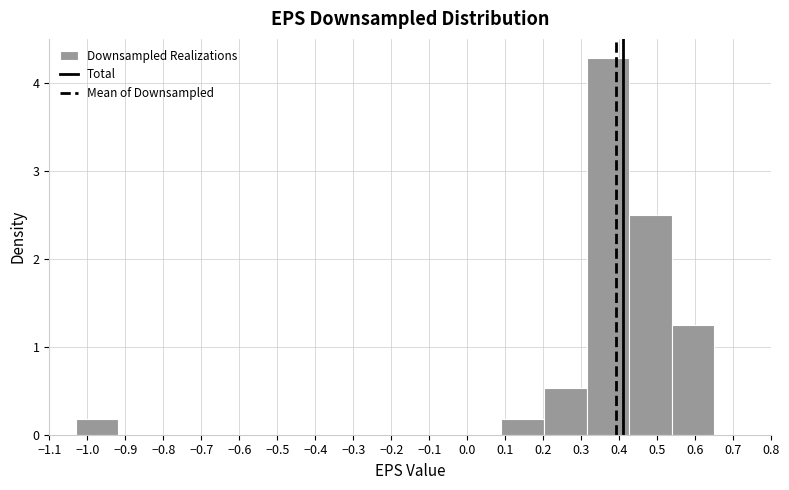

Reading left to right, list every bar in this chart as the range it spans on the x-axis followed by its height. Neither the bar edges nor the heights are printed on the chart, so give them approximately, as read against the axes.

-1.030 to -0.918: 0.2
-0.918 to -0.806: 0
-0.806 to -0.694: 0
-0.694 to -0.582: 0
-0.582 to -0.470: 0
-0.470 to -0.358: 0
-0.358 to -0.246: 0
-0.246 to -0.134: 0
-0.134 to -0.022: 0
-0.022 to 0.090: 0
0.090 to 0.202: 0.2
0.202 to 0.314: 0.5
0.314 to 0.426: 4.3
0.426 to 0.538: 2.5
0.538 to 0.650: 1.3